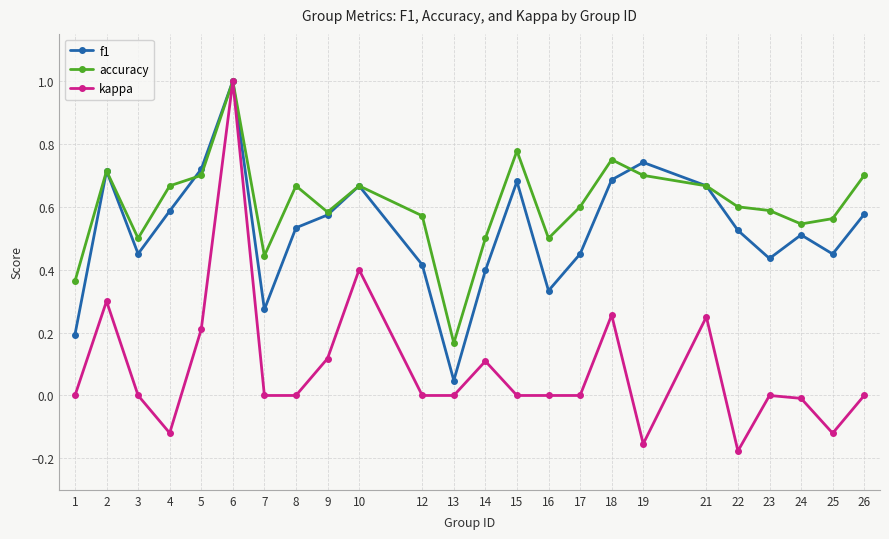

Between 4 and 5, which series saw the biggest shift?

kappa